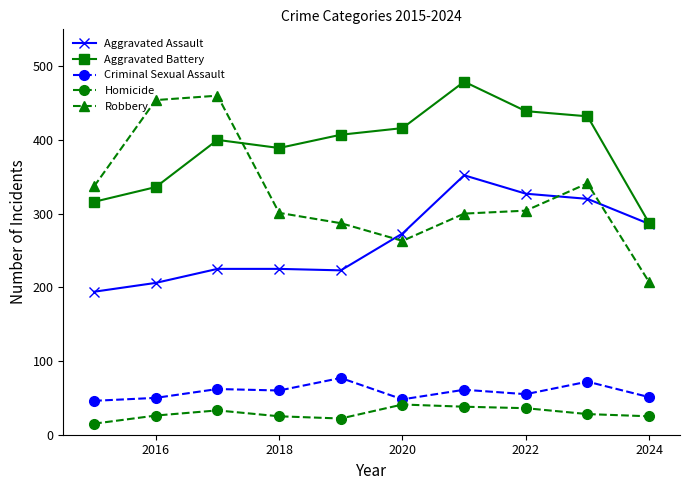

What is the smallest value displayed?

15